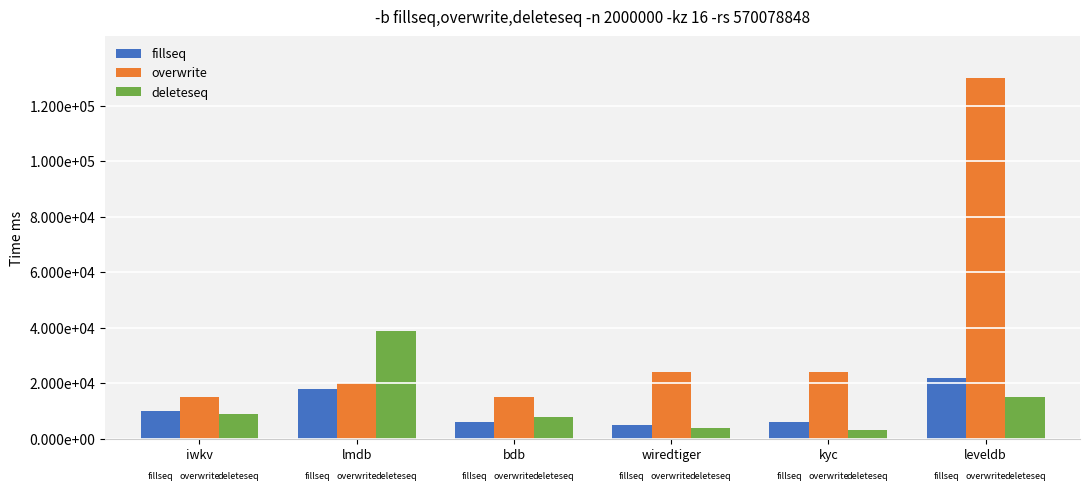

At which label is fillseq closest to 13500?

iwkv